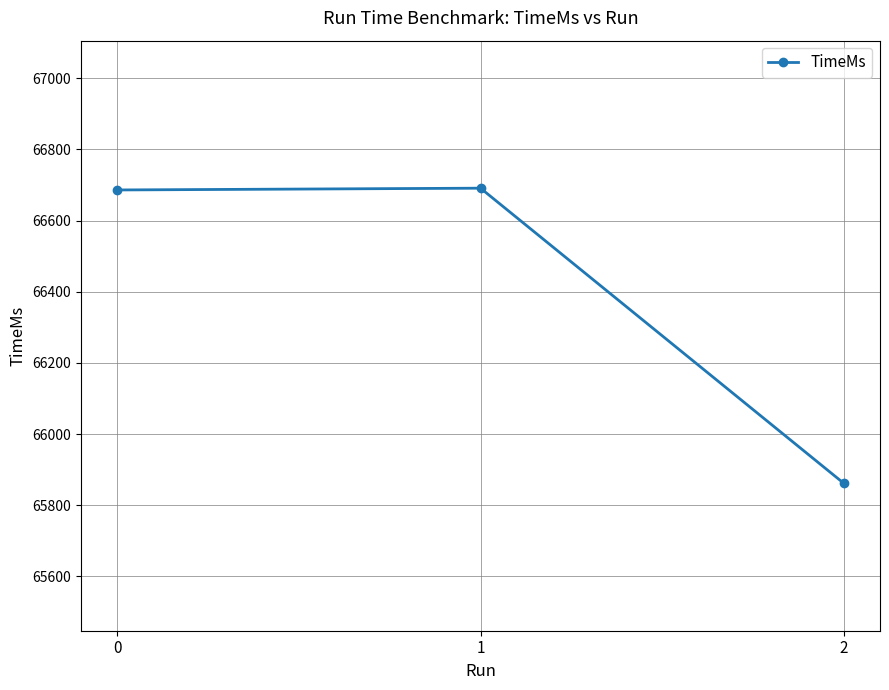

Is this an area chart (filled region under the line)?

No